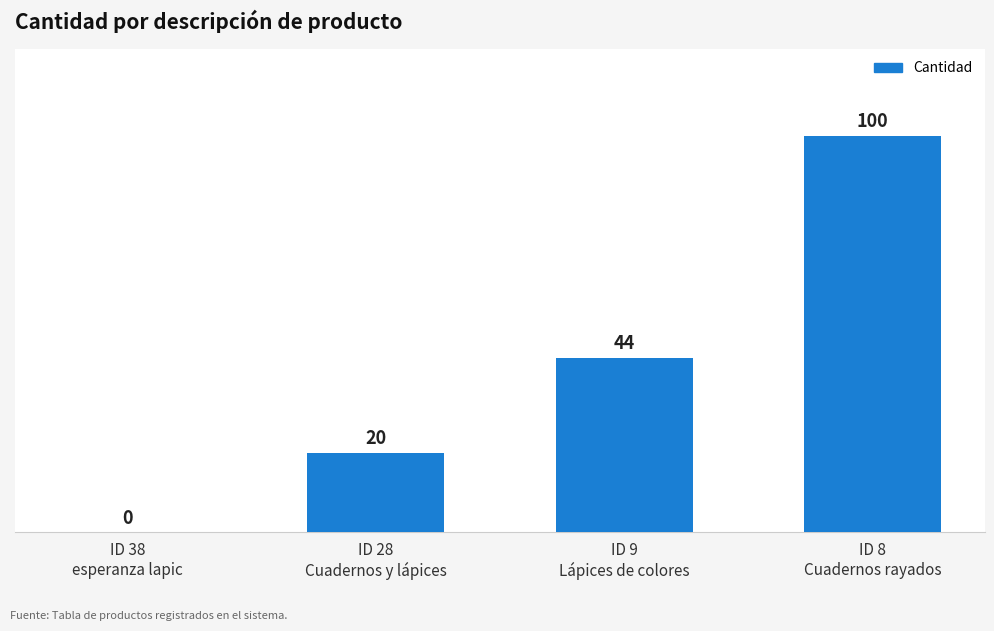

How many values are between 20 and 100?

3